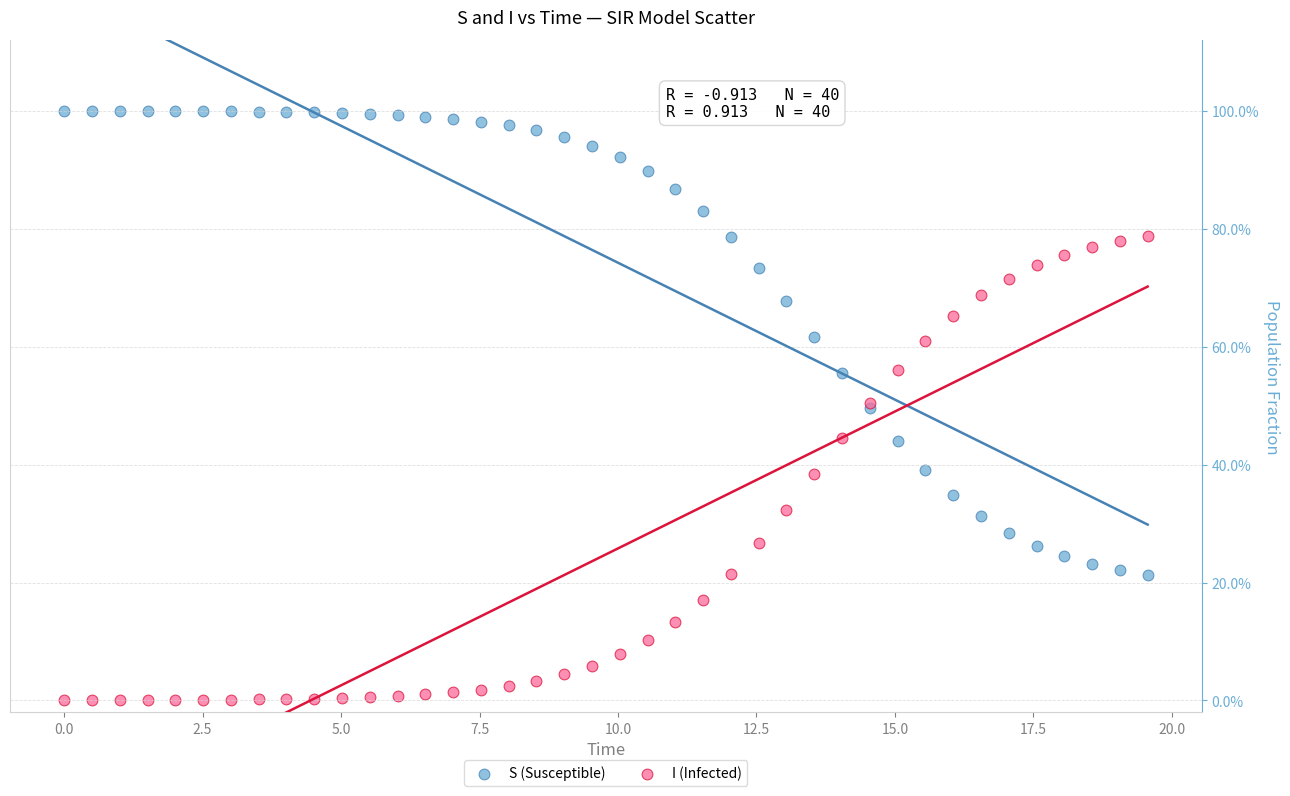

Which series reaches the maximum Y coordinate?

S (Susceptible)